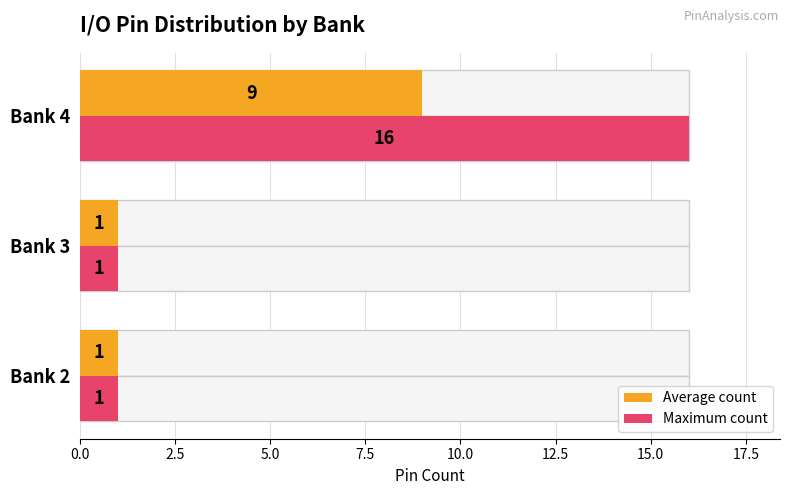

The value of Maximum count at Bank 4 is 27. True or false?

False